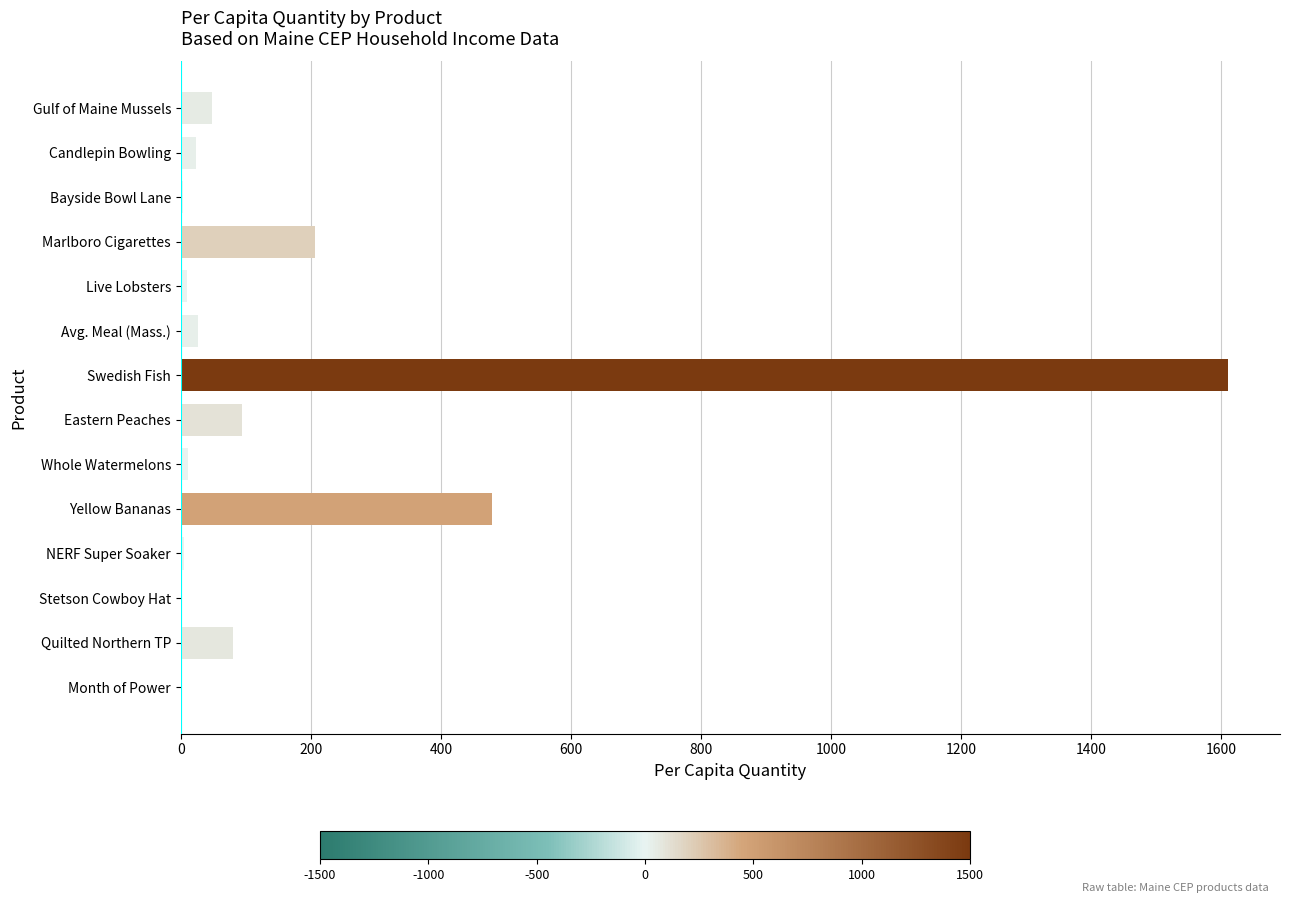

What is the sum of all values?

2599.0